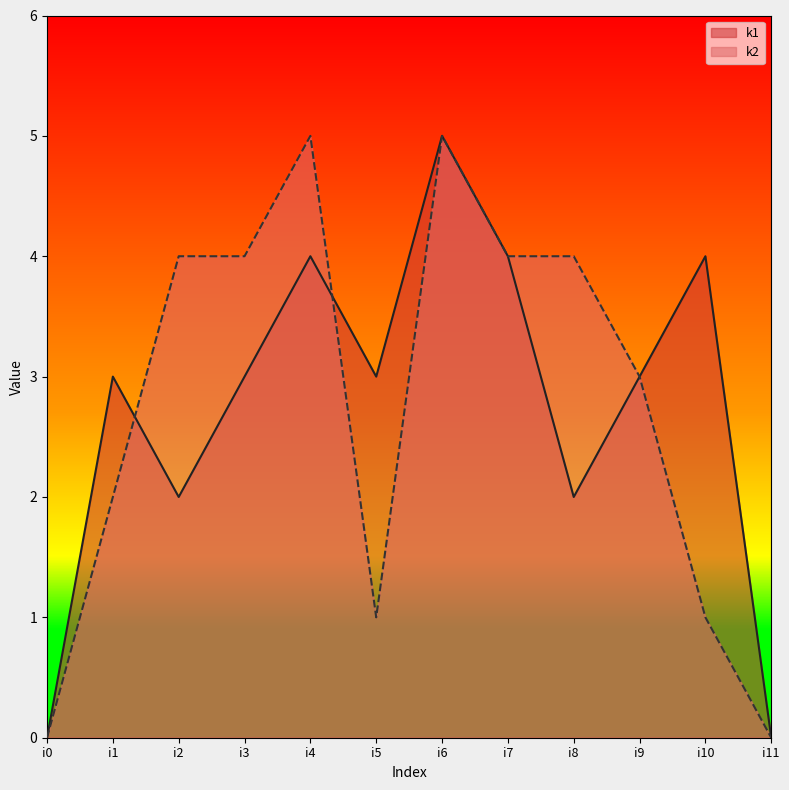

Between which two adjacent categories do k1 and k2 first intersect?

i1 and i2